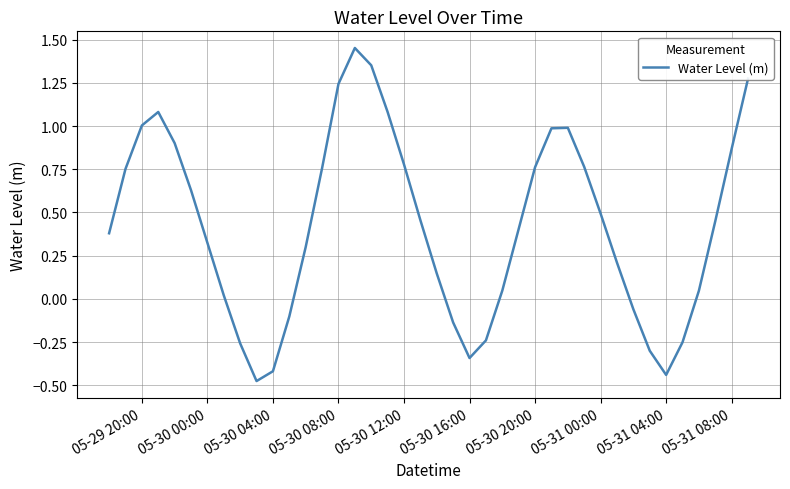

What is the difference between the maximum and minimum values?

1.9